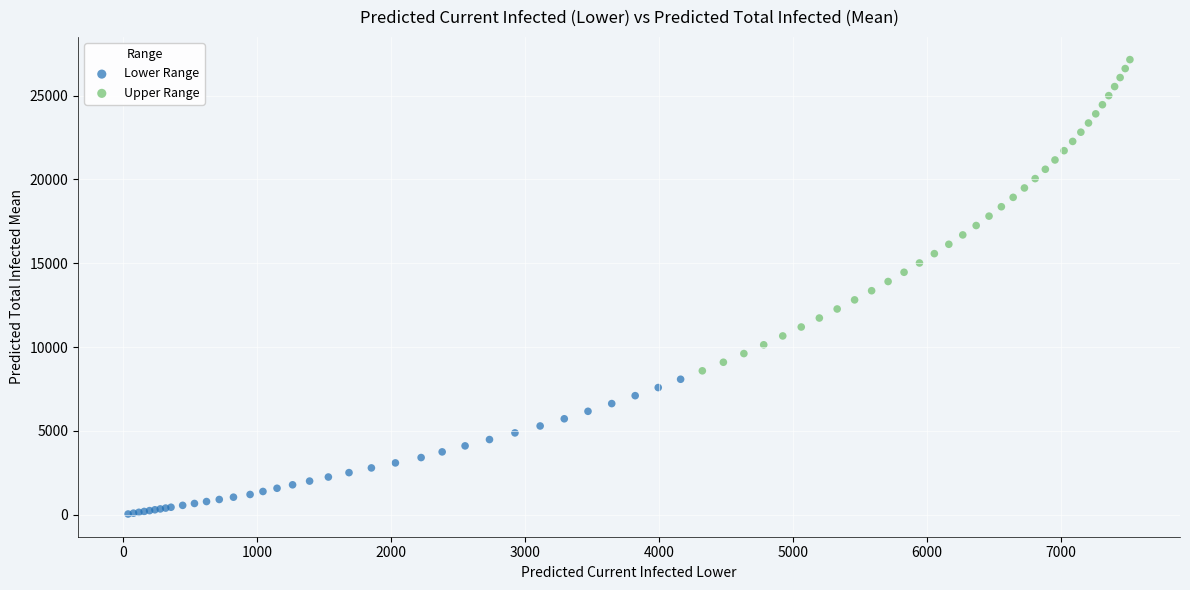

Which series reaches the minimum Y coordinate?

Lower Range